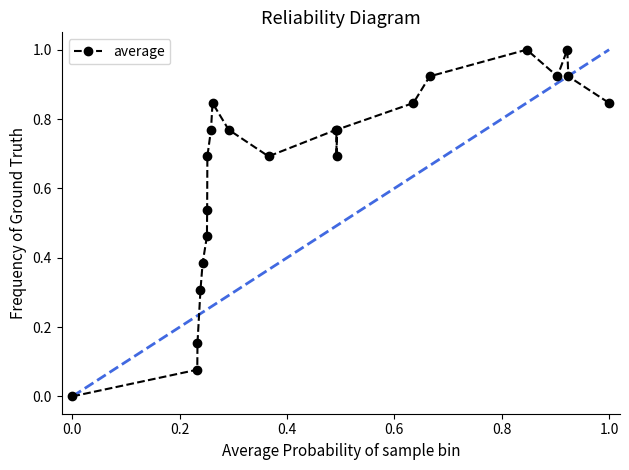

What is the value of the 20th point from the left?

1.0